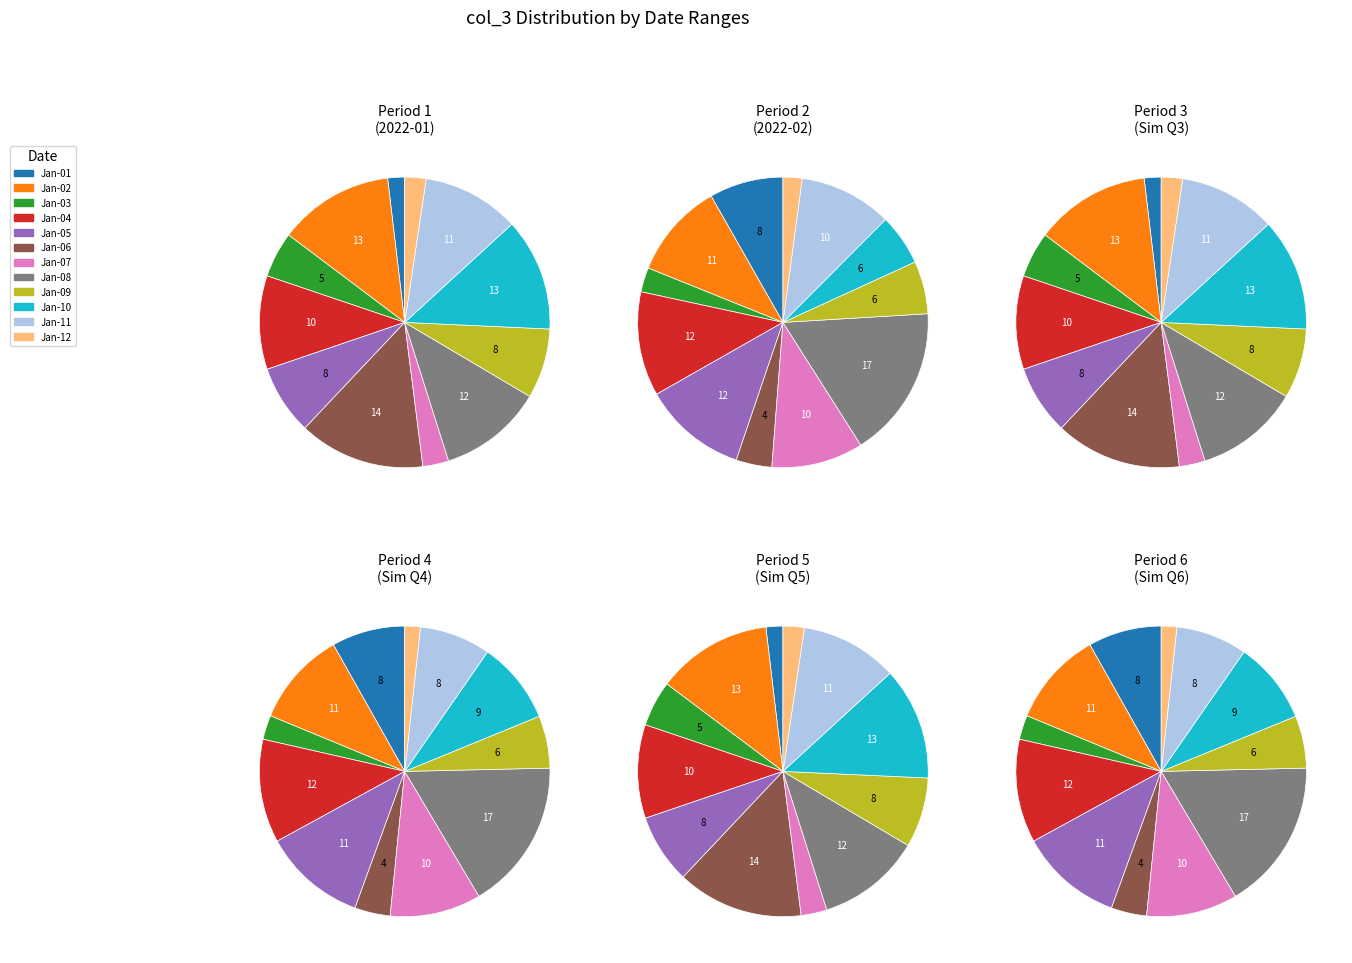

Is it true that 2022-01-04 is 1% of the pie?

False